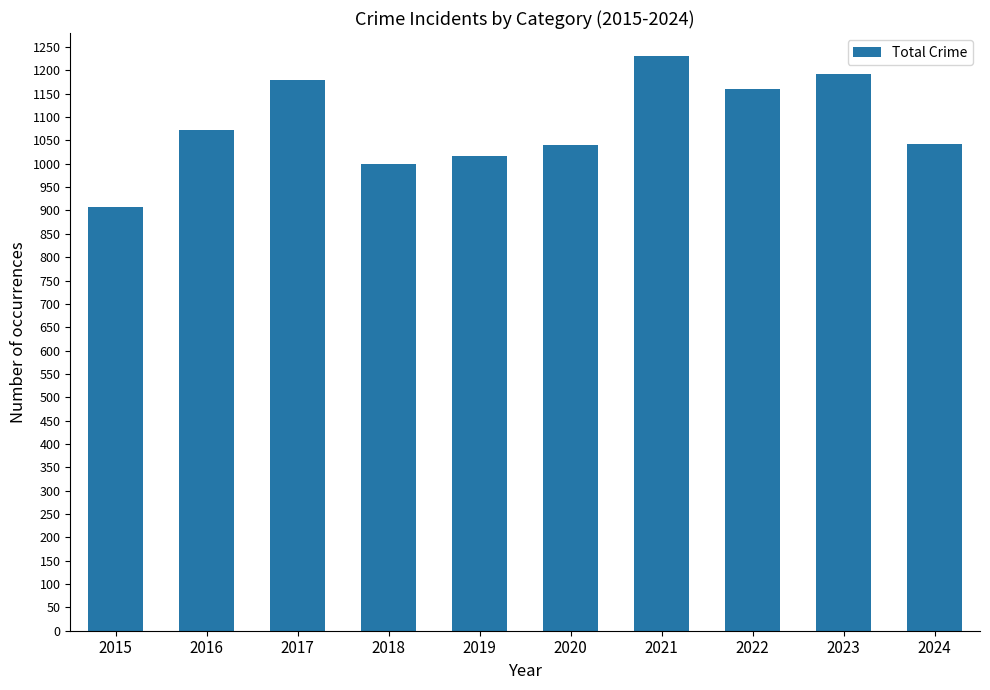

What is the change in value from 2021 to 2022?

-69